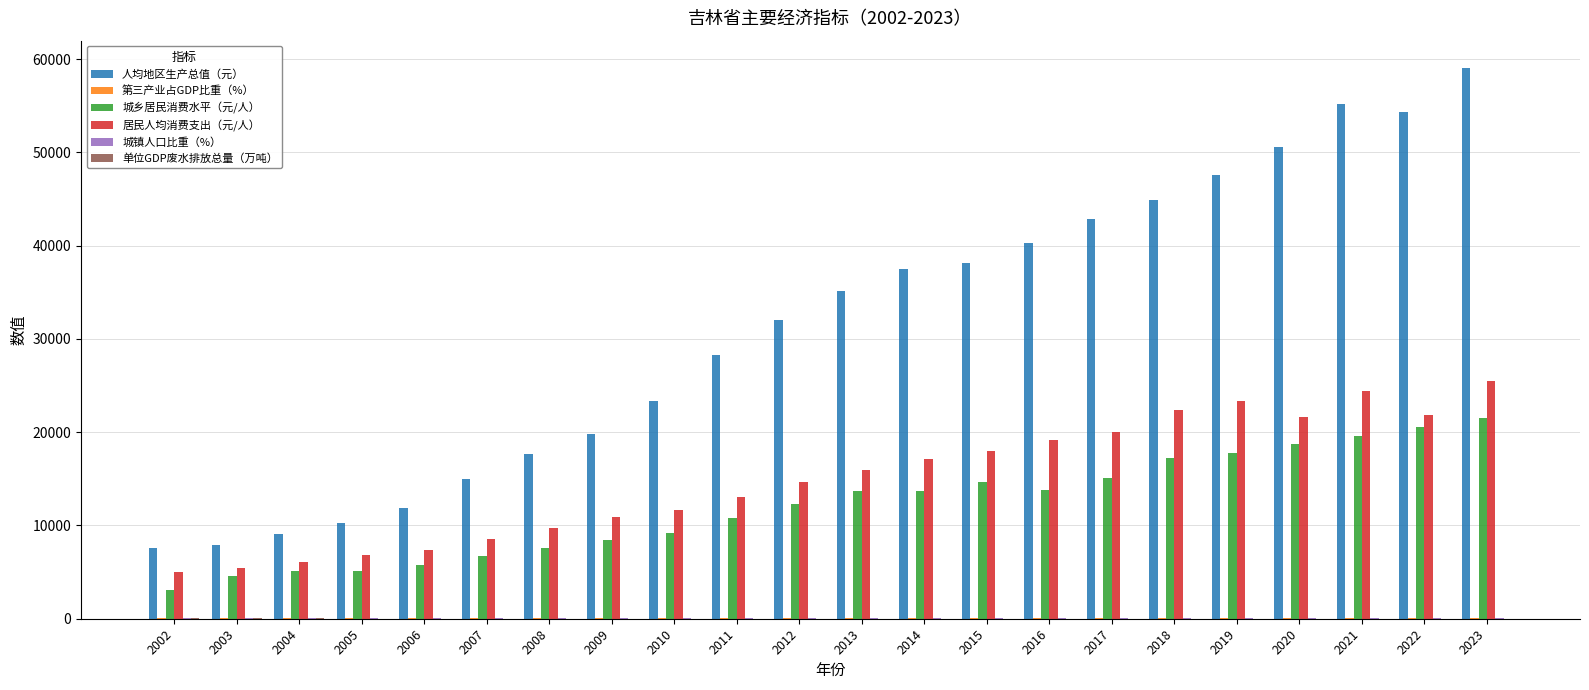

The 居民人均消费支出（元/人） series shows 9016.0 at 2004. True or false?

False